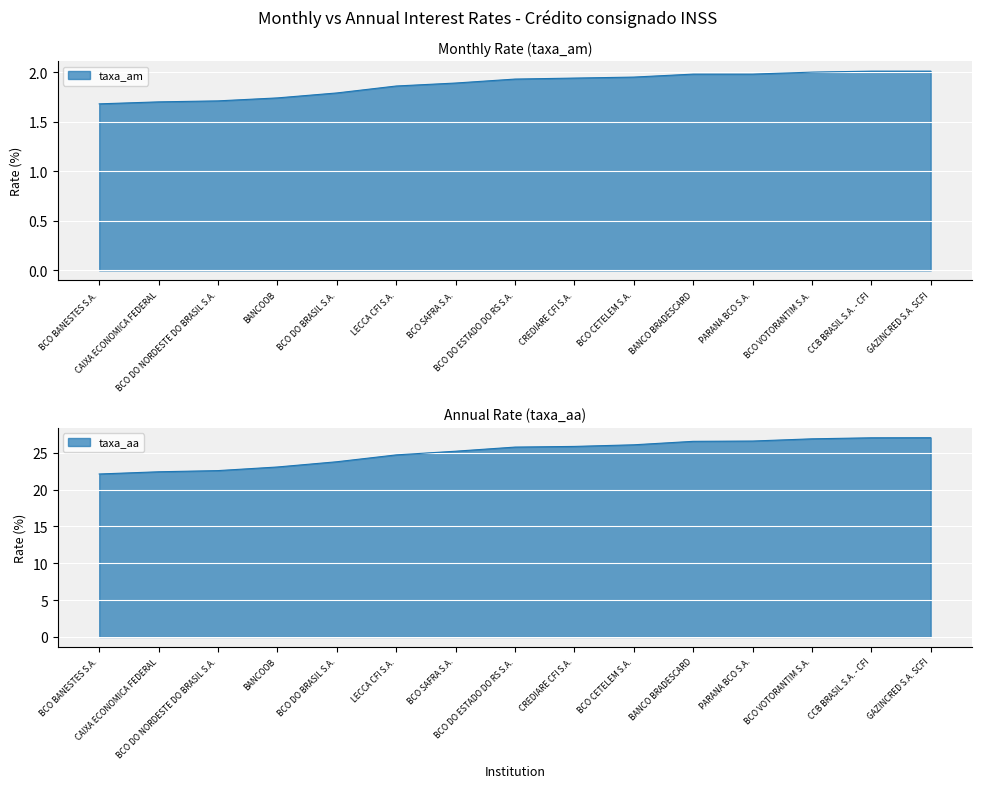

At which label does taxa_aa reach its peak?

GAZINCRED S.A. SCFI